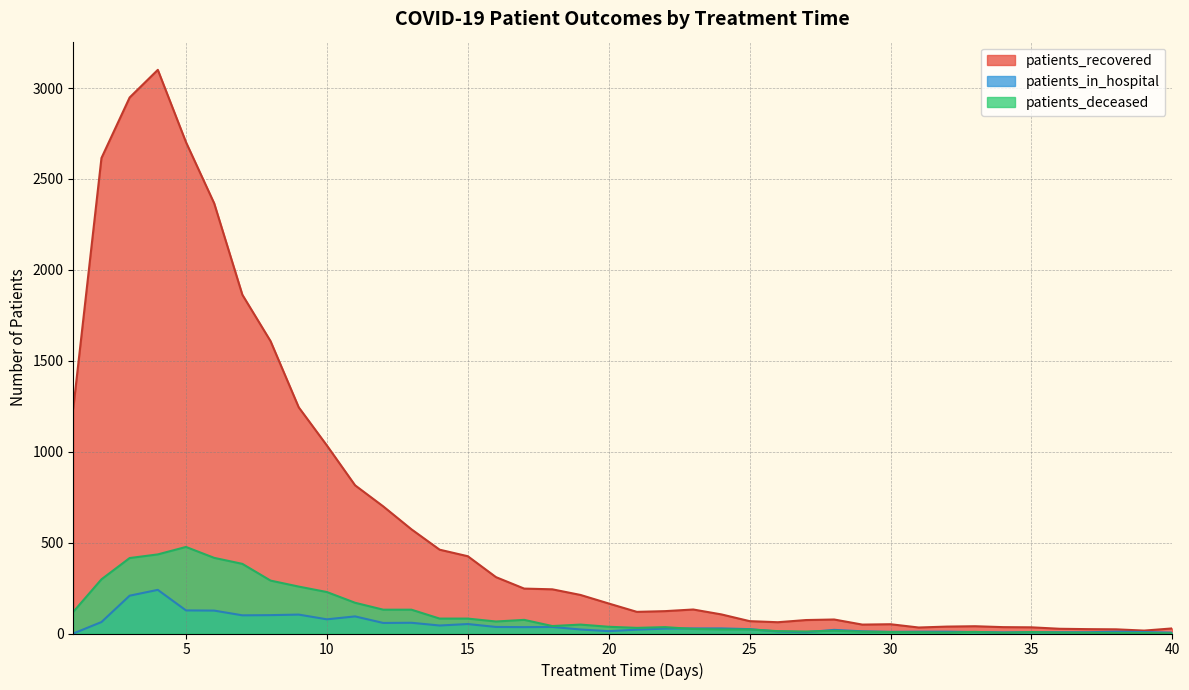

Count the number of categories in the chart.

40